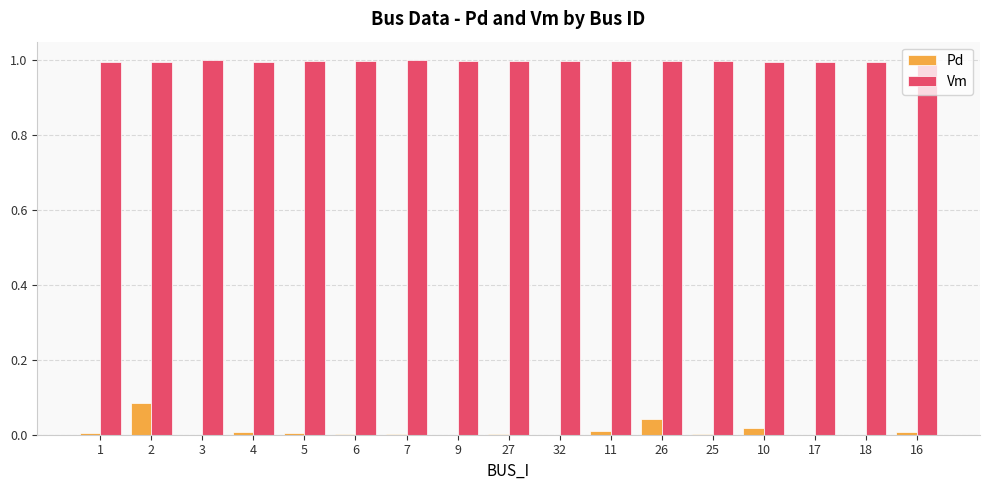

Is the value of Vm at 1 greater than the value of Pd at 1?

Yes